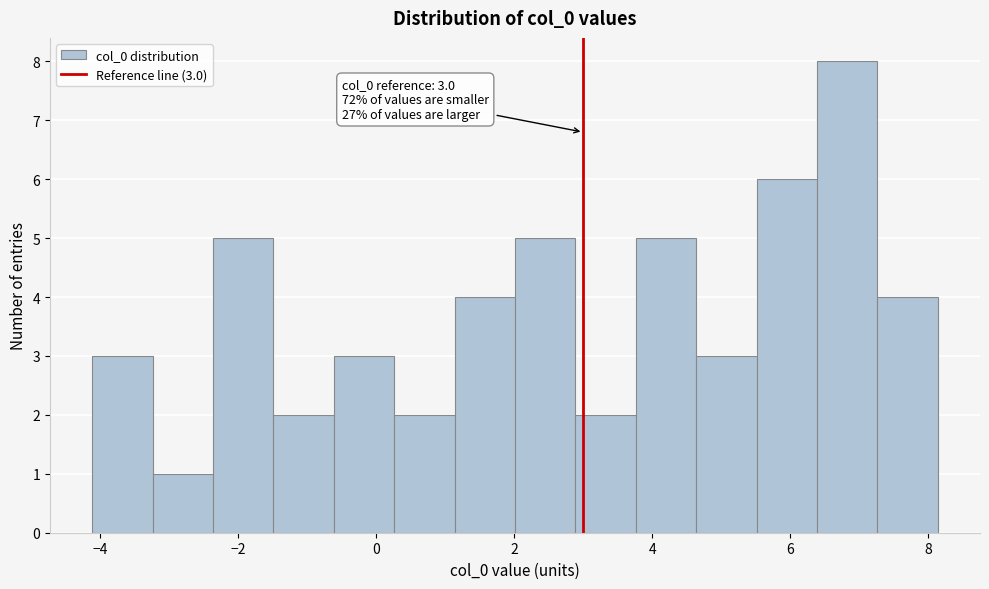

Over which range of the x-axis is the bar tallest?

6.4 to 7.2